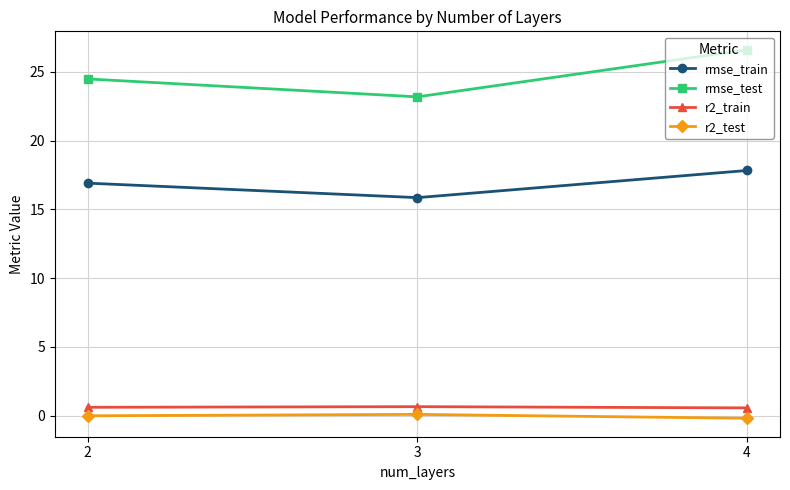

The rmse_train series shows 8.5 at 4. True or false?

False